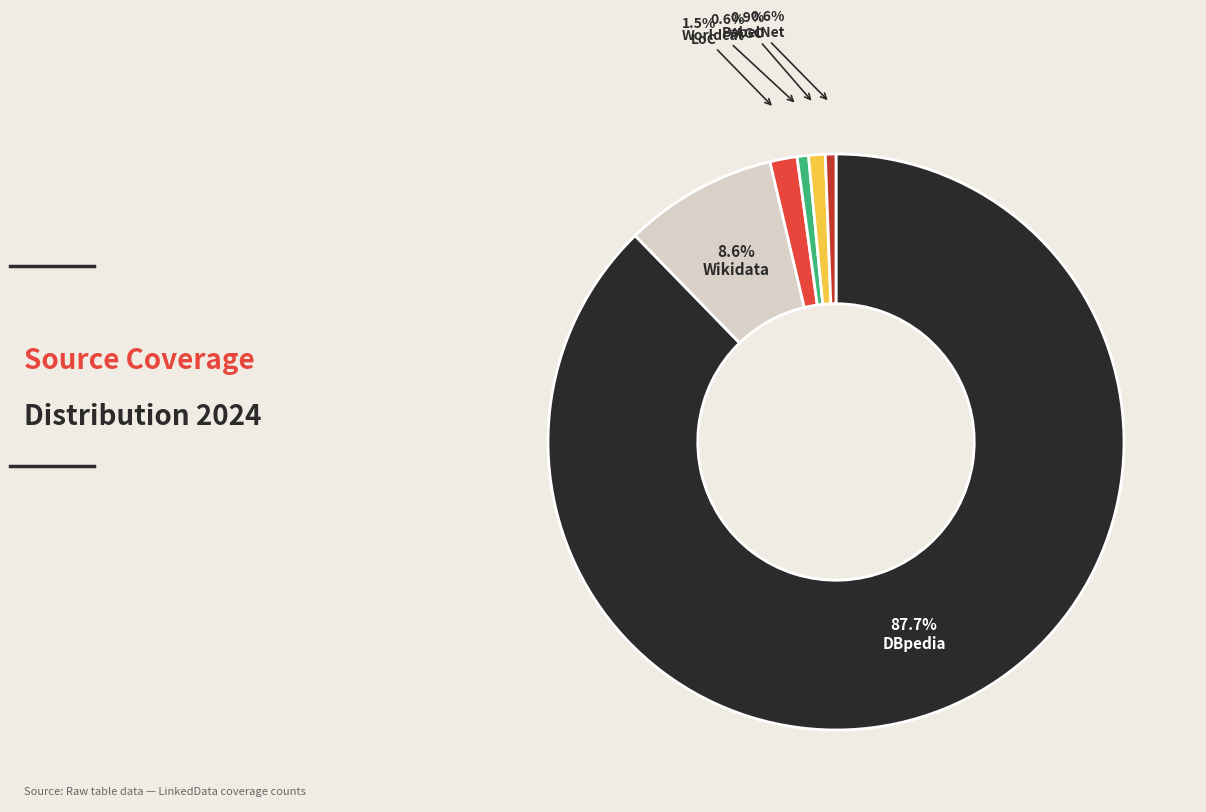

Do YAGO and LoC together represent more than half of the pie?

No